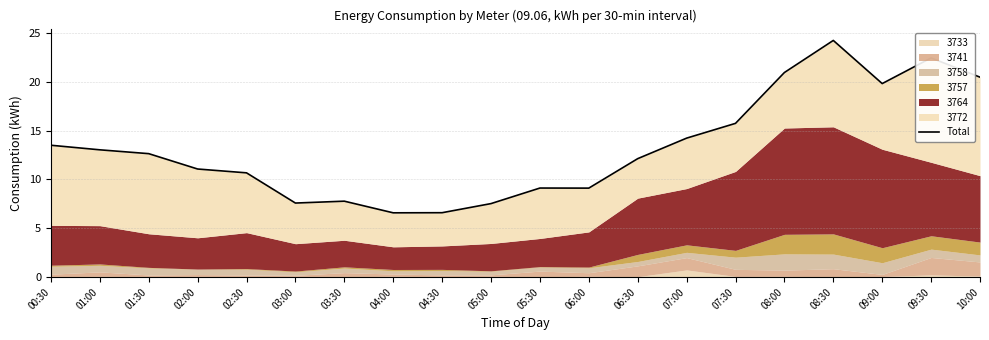

The chart shows a value of 4.3 at 02:30. True or false?

False